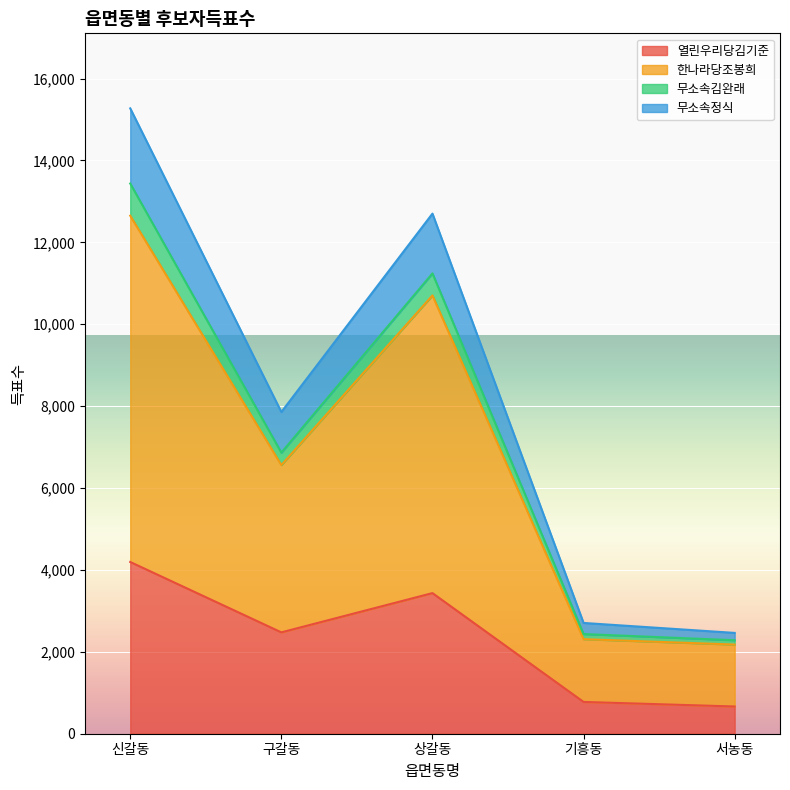

What is the label of the 5th point from the left?

서농동